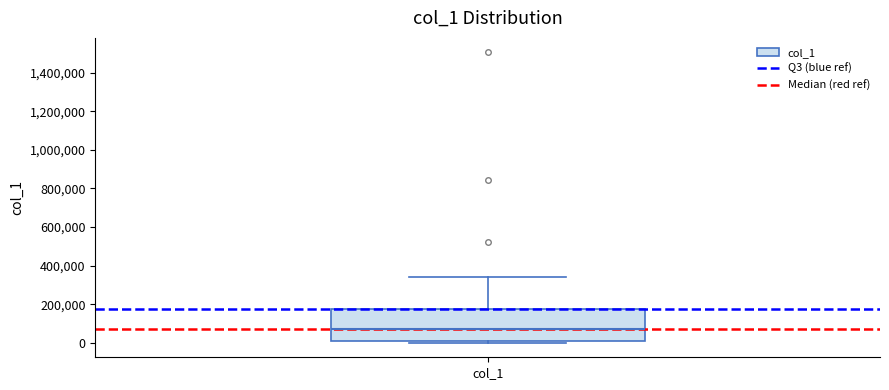

Where does the upper whisker of the box for col_1 end on the y-axis? The values are not printed on the chart, so give them approximately, as read against the axis.

340000